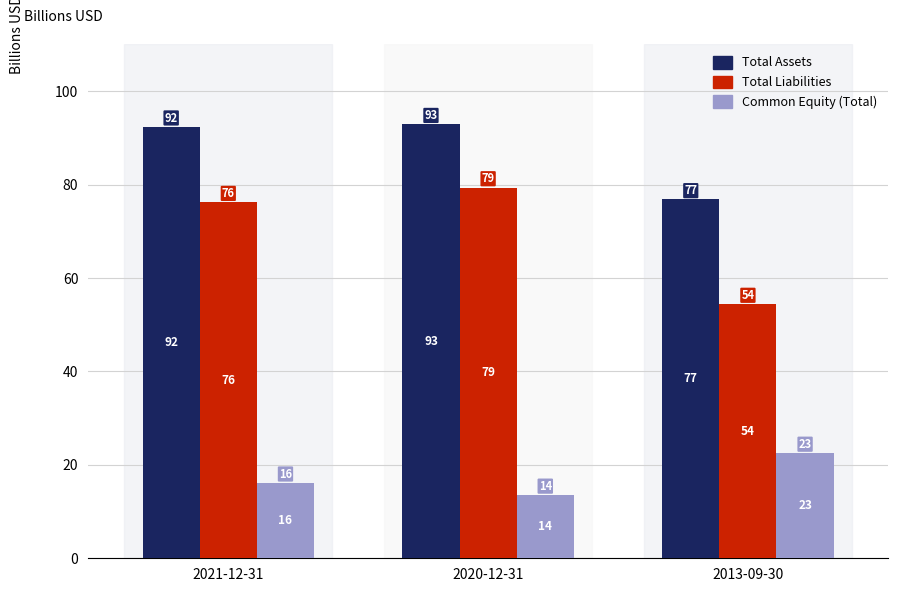

The Common Equity (Total) series shows 14.8 at 2013-09-30. True or false?

False